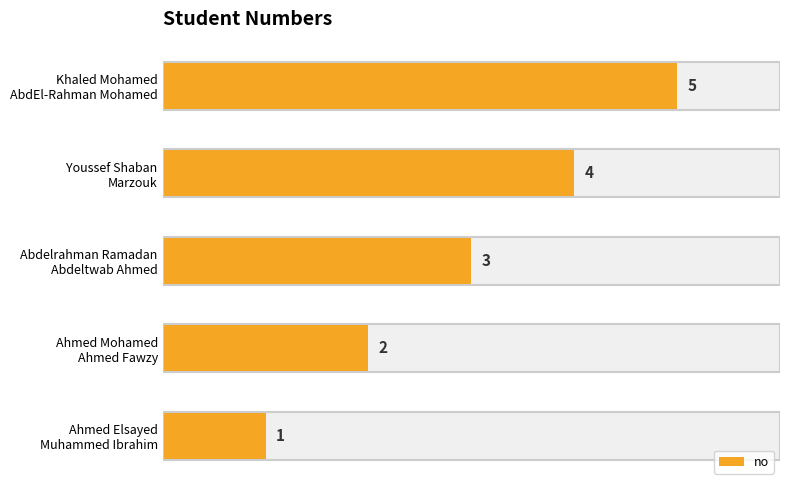

What is the value of the 3rd bar from the left?

3